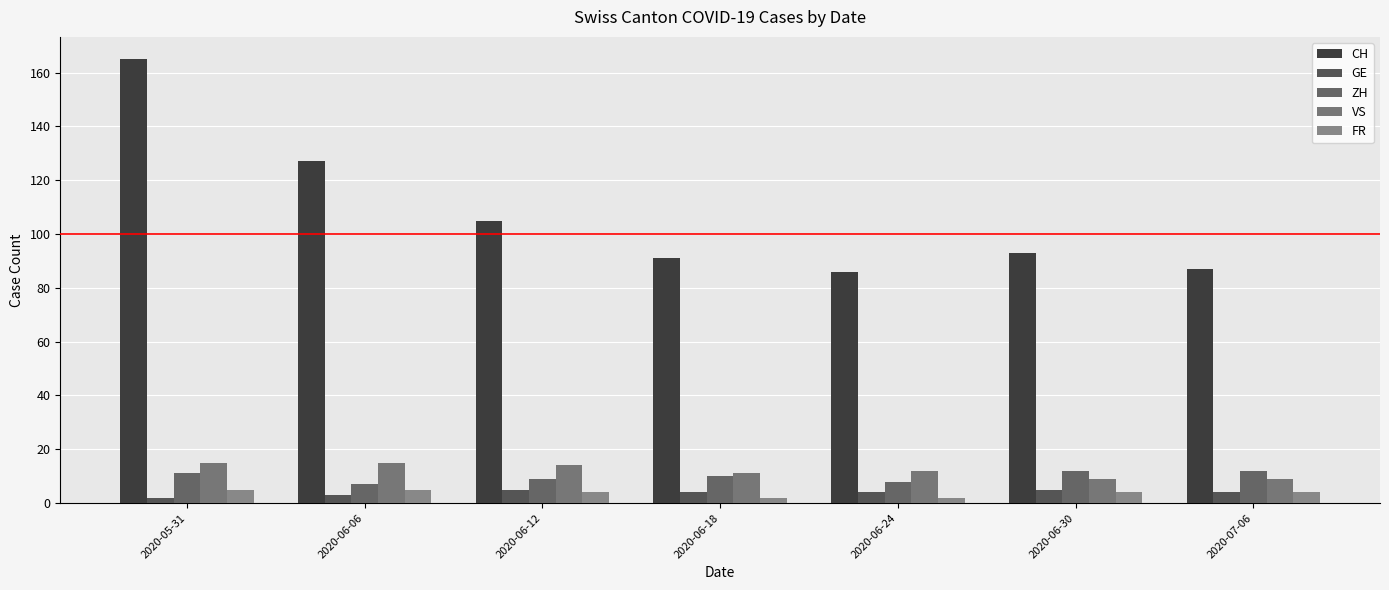

Where is VS nearest to the value 12?

2020-06-24